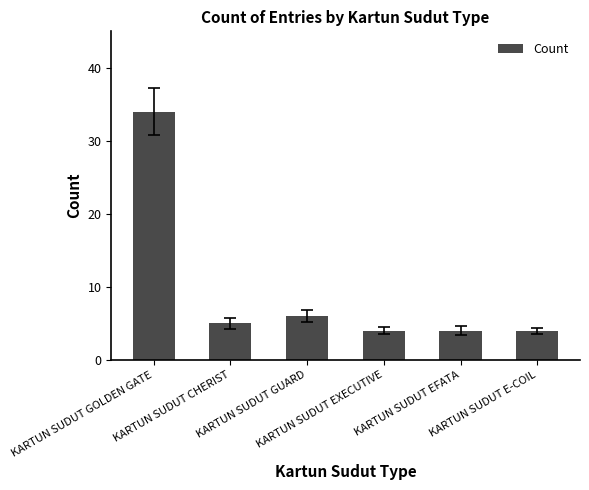

What is the change in value from KARTUN SUDUT GUARD to KARTUN SUDUT EFATA?

-2